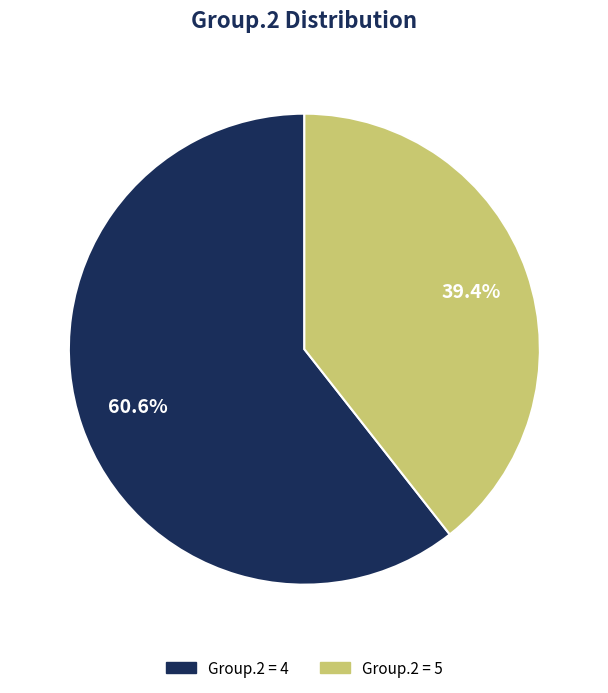

How many segments does this pie chart have?

2